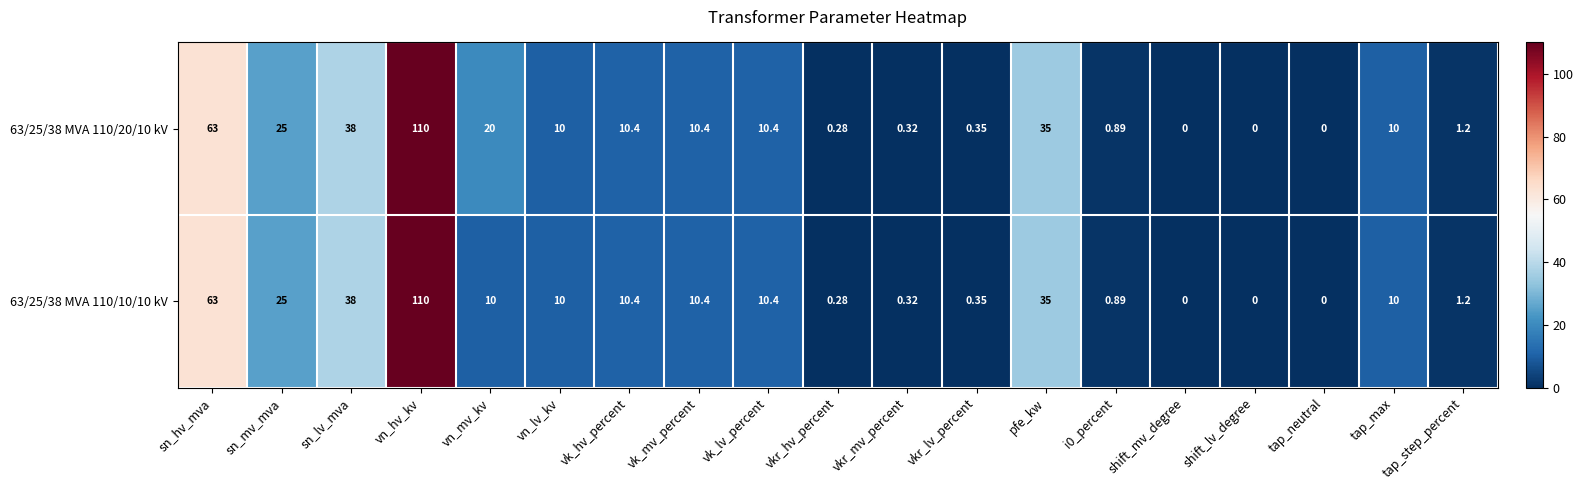

How many series are shown in this chart?

2